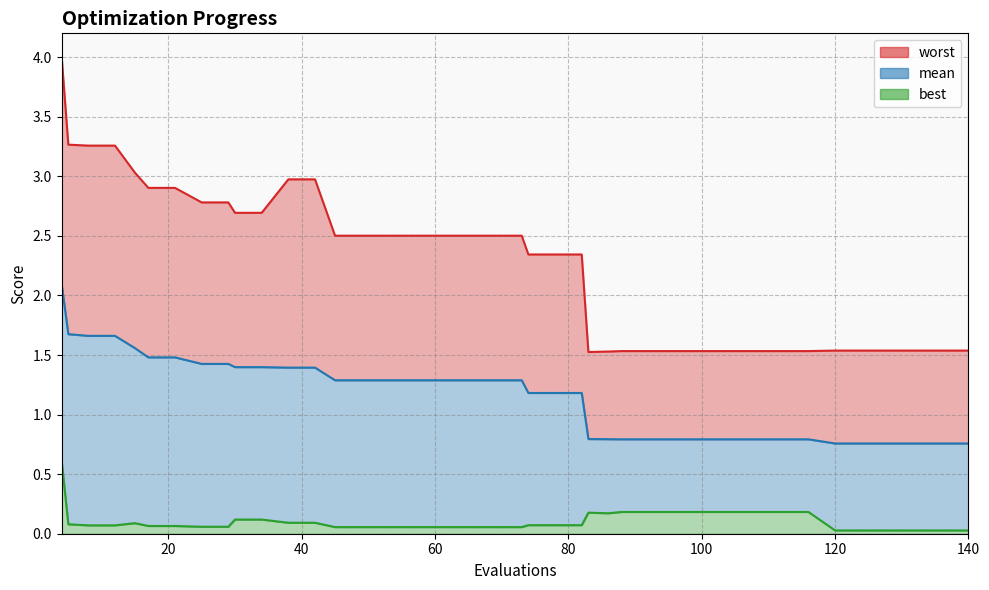

Rank the series by their average value, from lowest to highest.

best, mean, worst